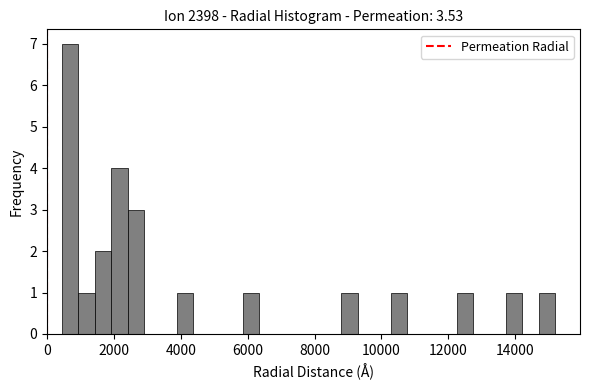

Around what value on the x-axis is the tallest bar? Give the approximate position of its centre, as read against the axis.

600